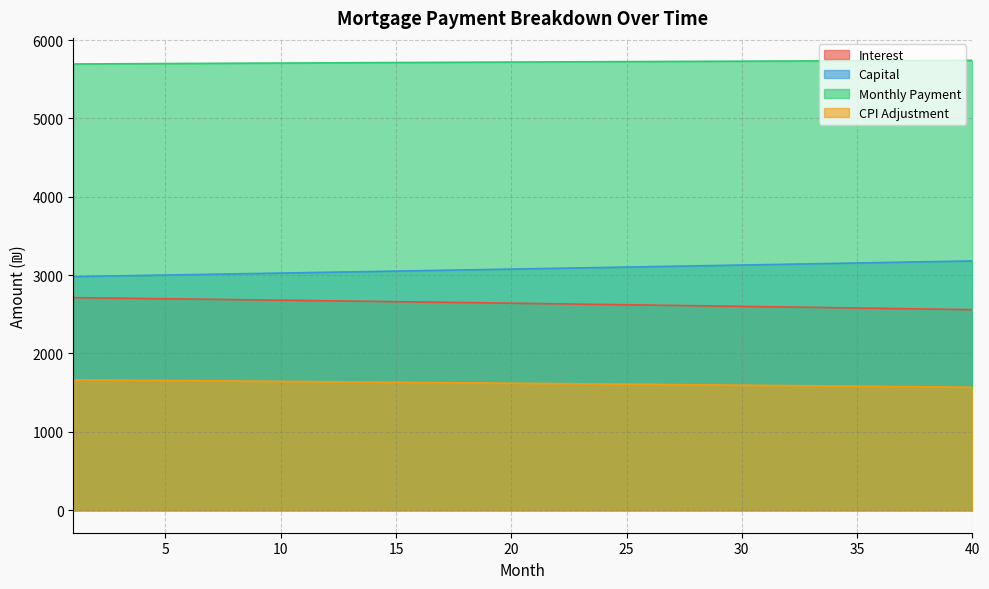

What is the average value of the month_payment series?

5718.5